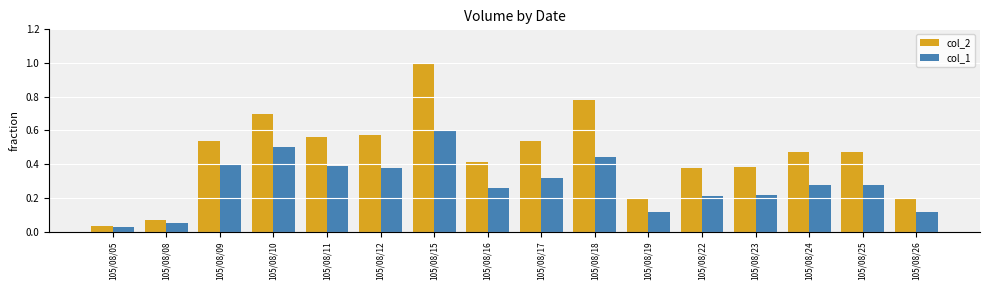

Which series has the widest spread of values?

col_2